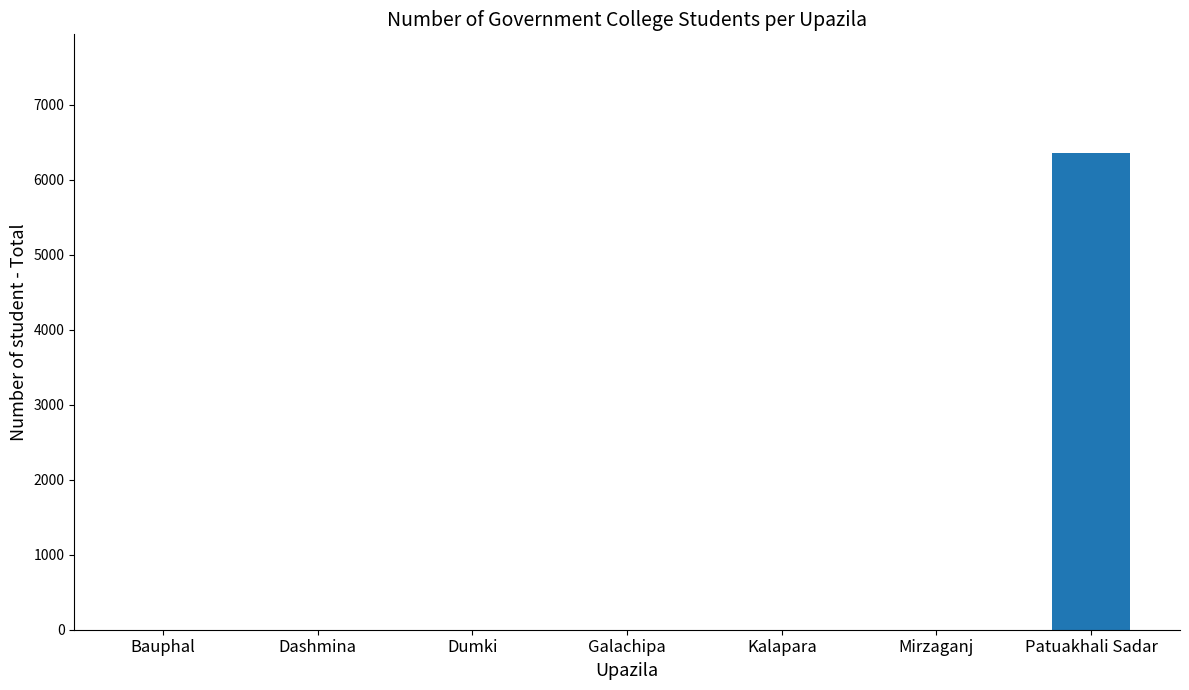

Reading left to right, transcribe all the data shown in this chart.

0	0	0	0	0	0	6350